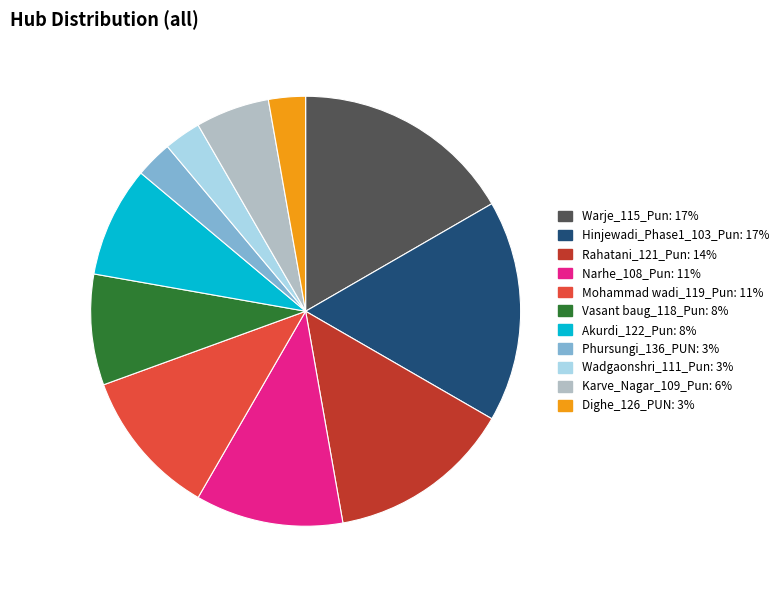

Is there any slice that represents more than half of the pie?

No